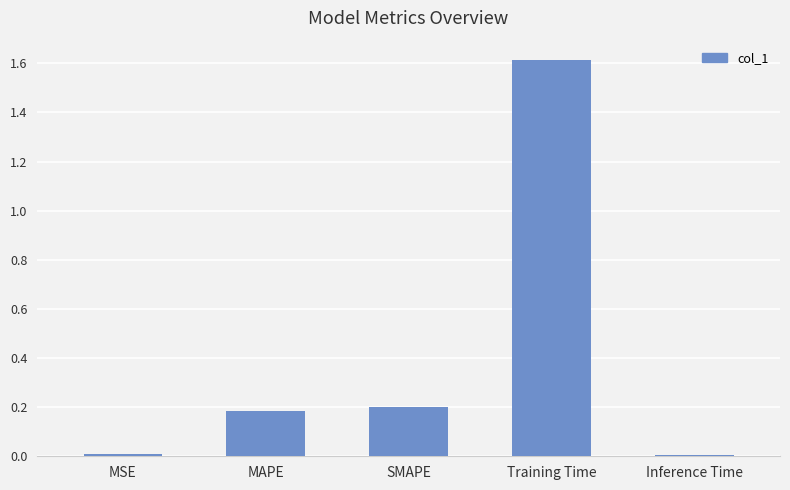

Does the chart contain stacked bars?

No